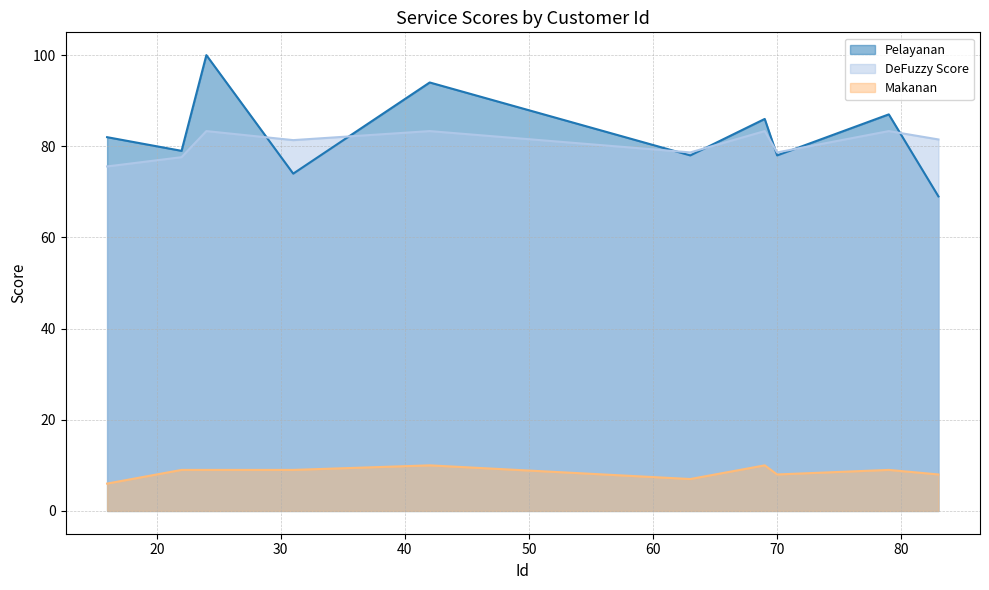

At which category is the sum across all series the highest?

24